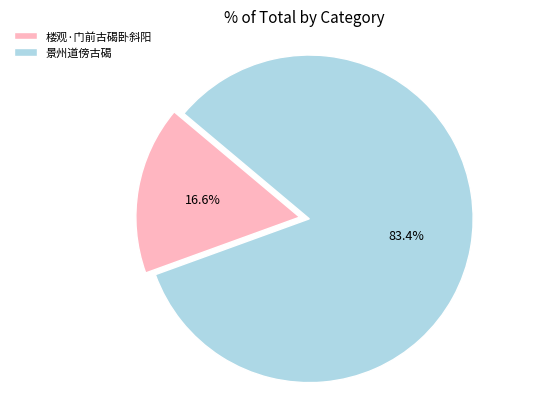

Is there any slice that represents more than half of the pie?

Yes